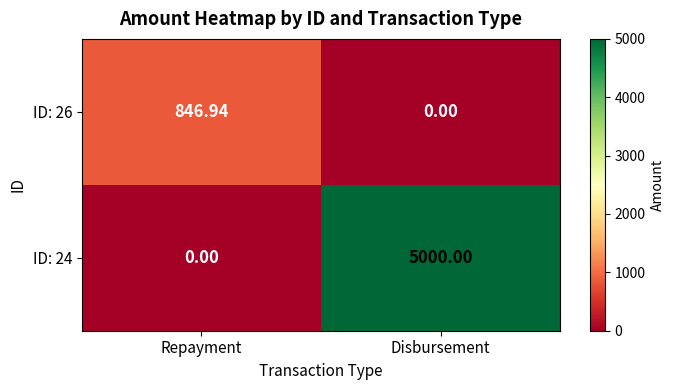

At which label does ID: 24 reach its minimum?

Repayment